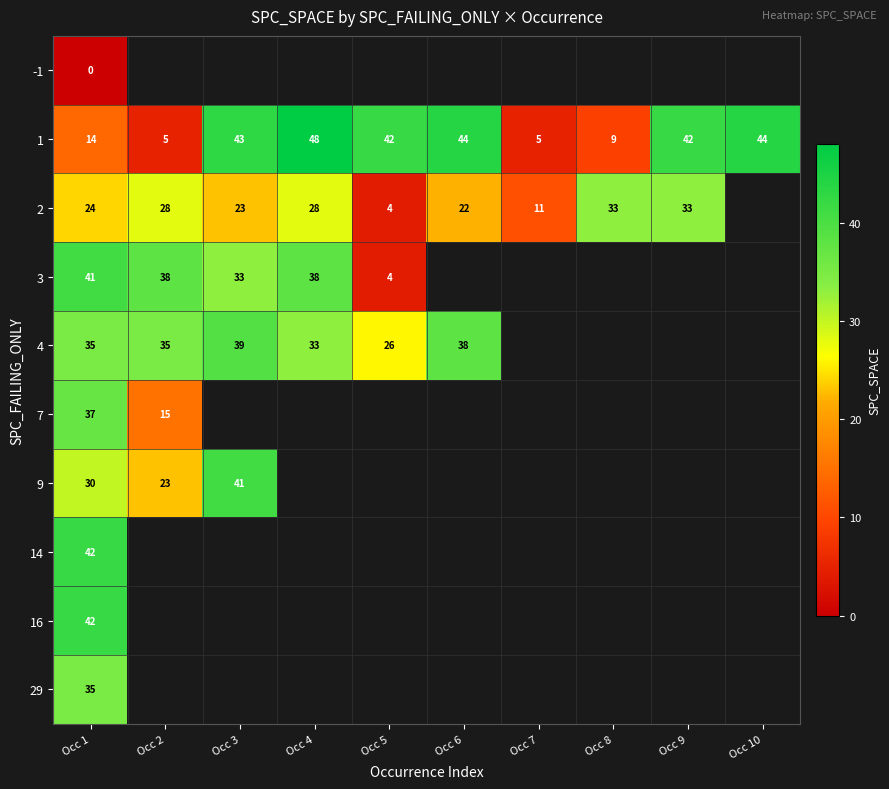

Which category has the highest value in the 1 series?

Occ 4